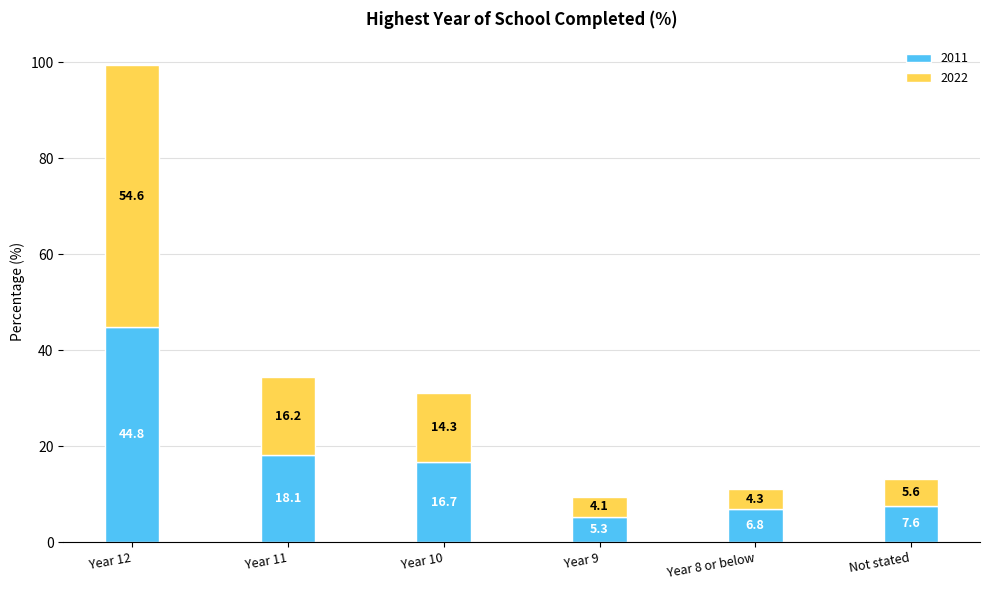

What is the minimum value for 2011?

5.3